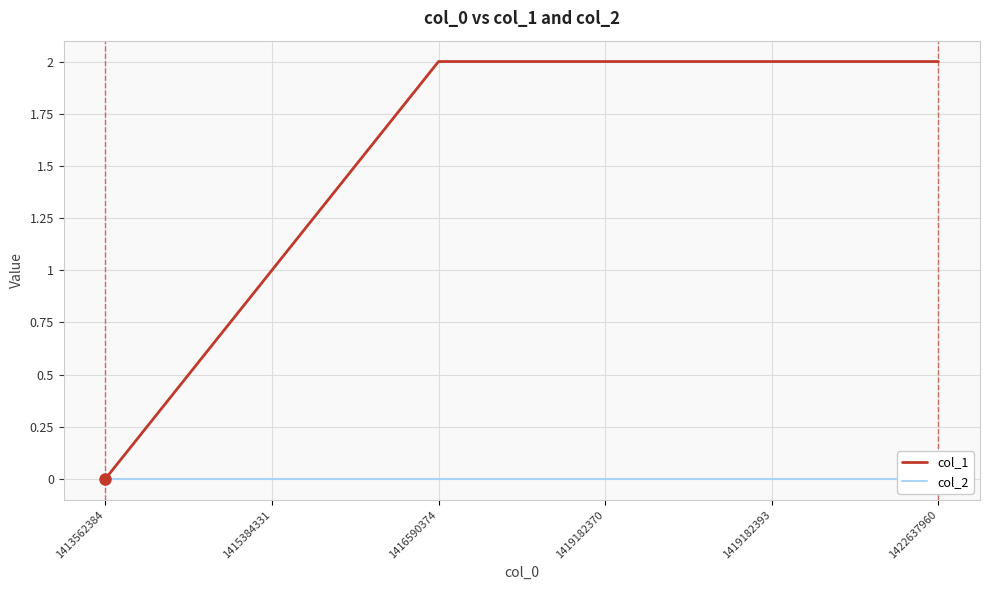

List the series in order of their peak value, highest first.

col_1, col_2